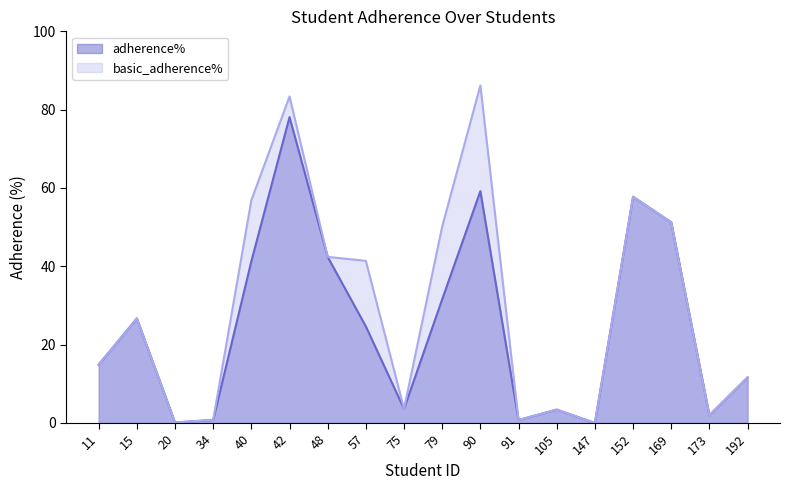

How many values in the basic_adherence% series exceed 26?

9